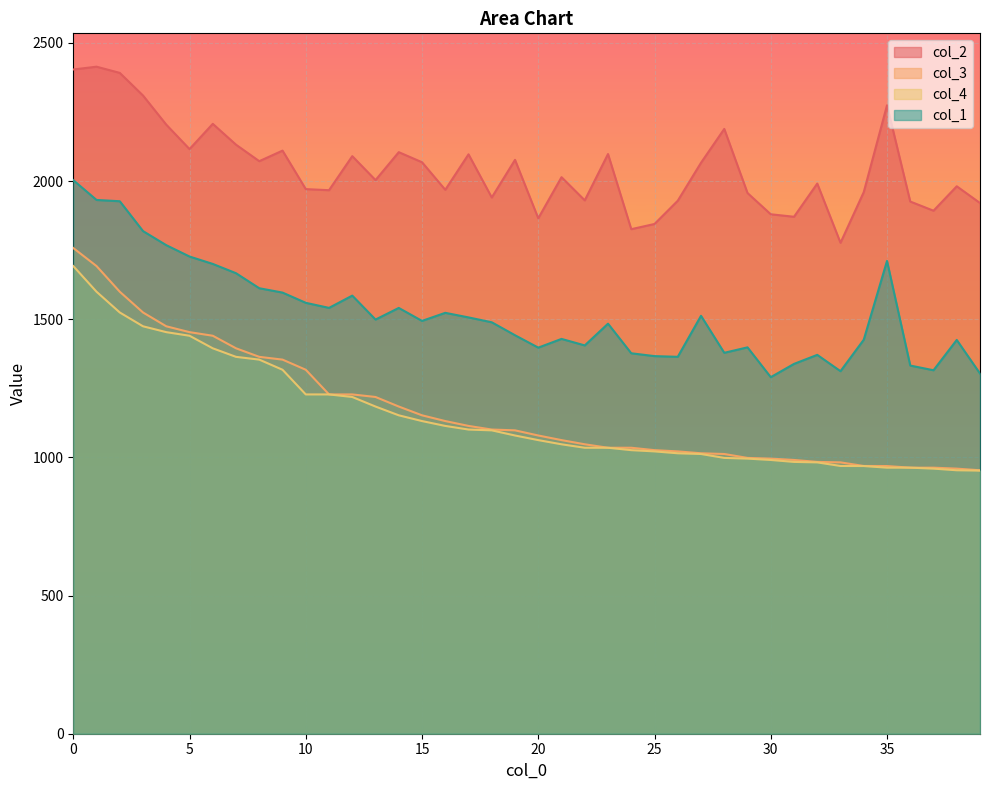

Reading left to right, list all the values displayed in this chart.

col_2: 0=2403.8	1=2413.9	2=2391.5	3=2309.5	4=2204.1	5=2115.7	6=2207.1	7=2131.6	8=2072.0	9=2110.2	10=1970.9	11=1967.0	12=2090.2	13=2003.5	14=2104.6	15=2068.1	16=1968.4	17=2096.7	18=1940.6	19=2076.8	20=1865.3	21=2014.1	22=1930.2	23=2097.8	24=1825.9	25=1844.7	26=1928.8	27=2066.3	28=2188.7	29=1956.7	30=1879.8	31=1870.8	32=1991.0	33=1776.6	34=1960.1	35=2274.3	36=1925.9	37=1892.7	38=1981.1	39=1920.5
col_3: 0=1757.7	1=1692.4	2=1599.5	3=1524.4	4=1474.4	5=1453.2	6=1440.2	7=1394.8	8=1363.9	9=1353.8	10=1317.2	11=1227.9	12=1227.9	13=1218.6	14=1184.0	15=1152.3	16=1131.5	17=1113.9	18=1100.8	19=1097.9	20=1079.3	21=1062.5	22=1047.4	23=1034.9	24=1034.9	25=1026.2	26=1021.7	27=1014.9	28=1012.3	29=998.2	30=995.6	31=990.7	32=983.6	33=982.0	34=968.9	35=968.7	36=962.8	37=962.8	38=959.3	39=953.4
col_4: 0=1692.4	1=1599.5	2=1524.4	3=1474.4	4=1453.2	5=1440.2	6=1394.8	7=1363.9	8=1353.8	9=1317.2	10=1227.9	11=1227.9	12=1218.6	13=1184.0	14=1152.3	15=1131.5	16=1113.9	17=1100.8	18=1097.9	19=1079.3	20=1062.5	21=1047.4	22=1034.9	23=1034.9	24=1026.2	25=1021.7	26=1014.9	27=1012.3	28=998.2	29=995.6	30=990.7	31=983.6	32=982.0	33=968.9	34=968.7	35=962.8	36=962.8	37=959.3	38=953.4	39=952.2
col_1: 0=2003.3	1=1931.7	2=1927.0	3=1818.9	4=1768.0	5=1726.9	6=1700.1	7=1666.5	8=1612.2	9=1596.4	10=1559.4	11=1541.0	12=1585.4	13=1498.8	14=1540.9	15=1494.0	16=1523.2	17=1506.6	18=1488.9	19=1442.1	20=1397.2	21=1428.8	22=1405.3	23=1483.9	24=1376.8	25=1366.5	26=1364.0	27=1512.4	28=1378.5	29=1398.2	30=1290.3	31=1338.3	32=1371.0	33=1312.0	34=1425.9	35=1710.9	36=1332.4	37=1315.4	38=1425.0	39=1303.5